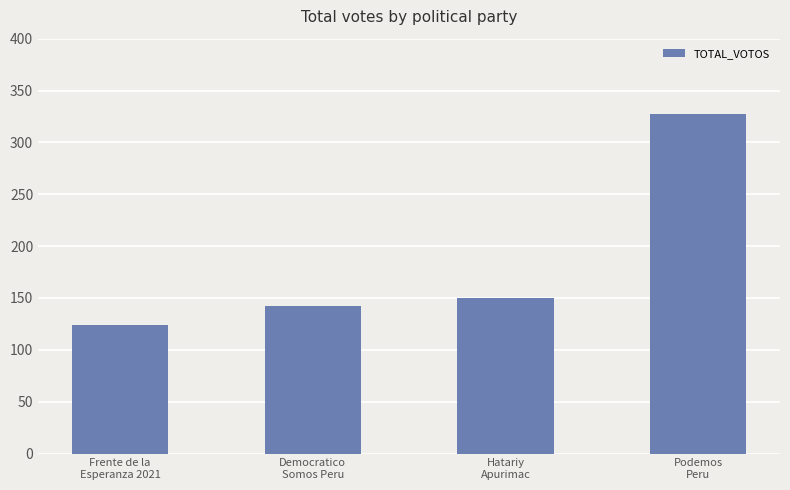

How many values are below 150?

2